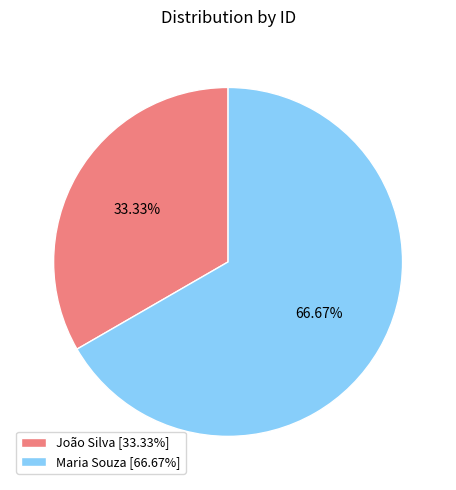

Which category has the smallest portion of the pie?

João Silva